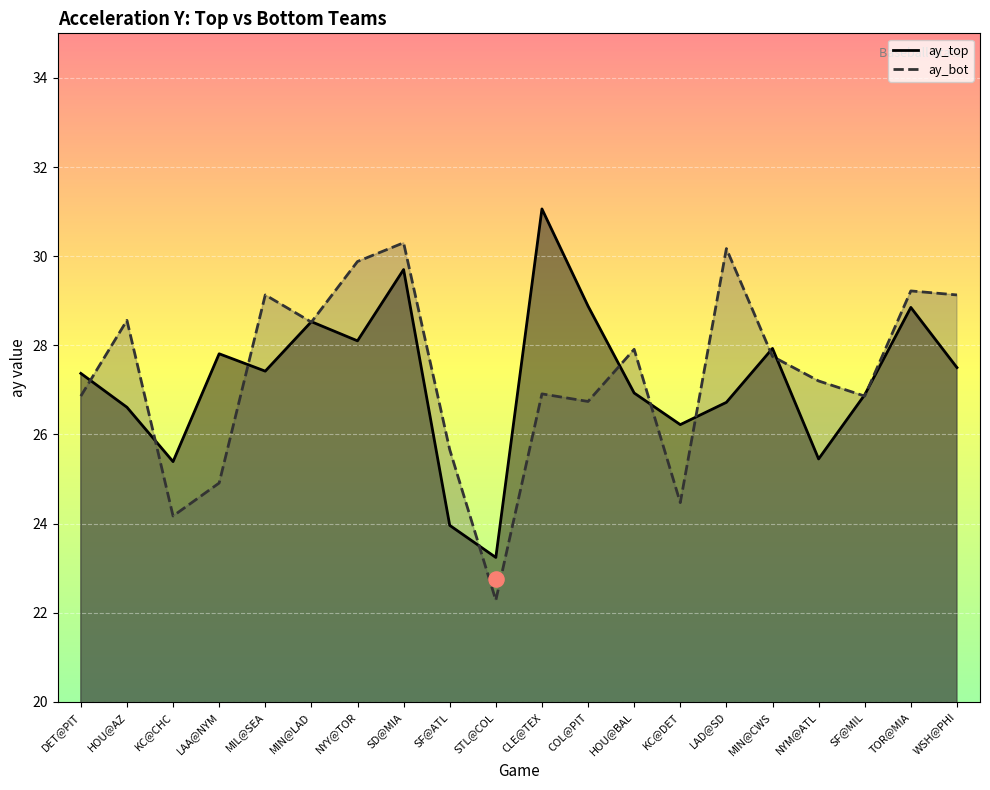

Which series reaches the maximum Y coordinate?

ay_top